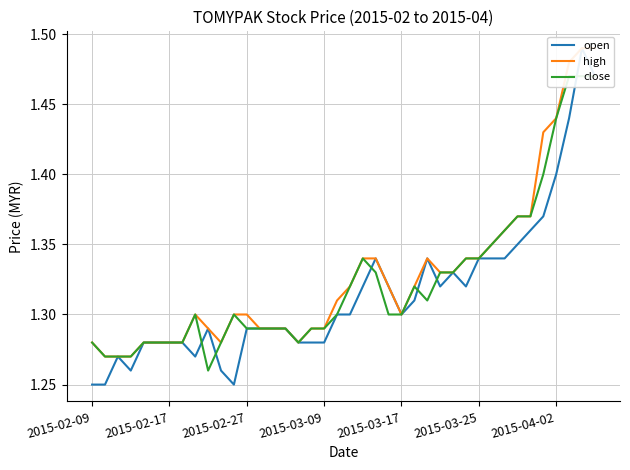

How many lines are shown in the chart?

3